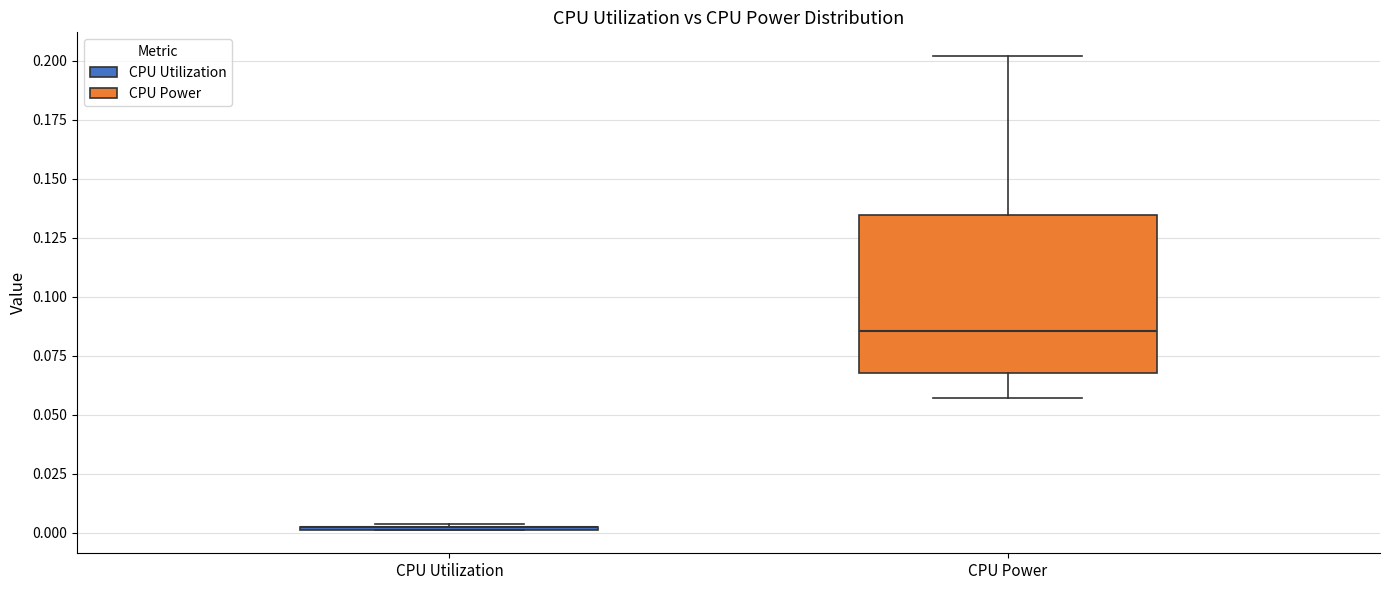

Reading left to right, read every box against the y-axis: the position of its median line, the range the box covers, and the ends of its whiskers. The values are not printed on the chart, so give them approximately, as read against the axis.

CPU Utilization: box collapsed to a line at 0.005, whiskers 0.000 to 0.005
CPU Power: median 0.085, box 0.070 to 0.135, whiskers 0.055 to 0.200